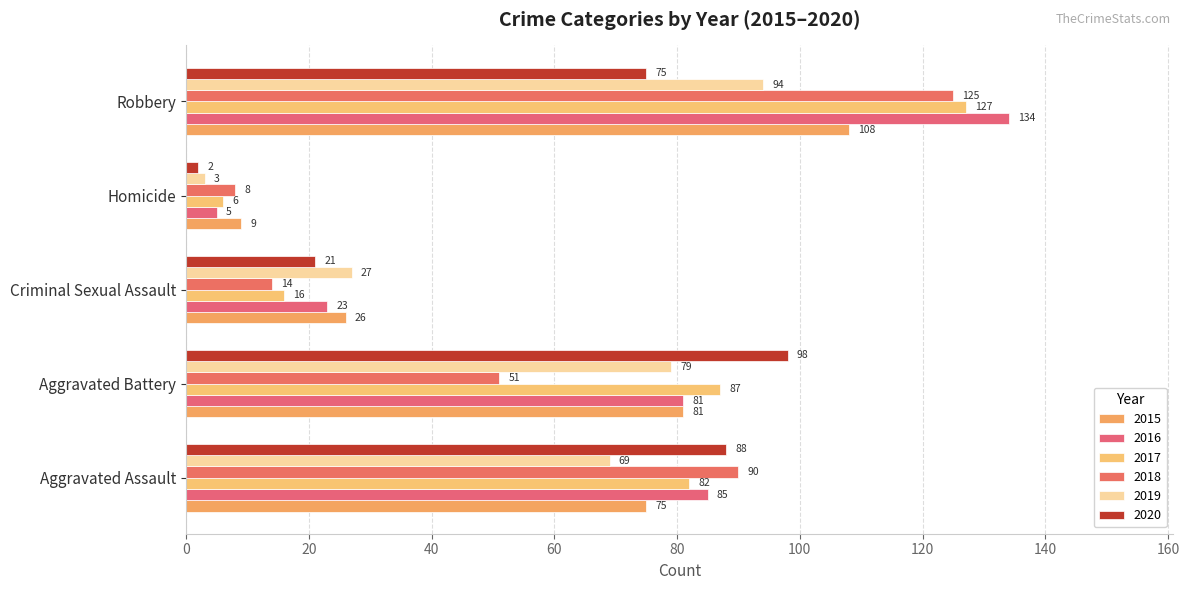

Count the number of categories in the chart.

5